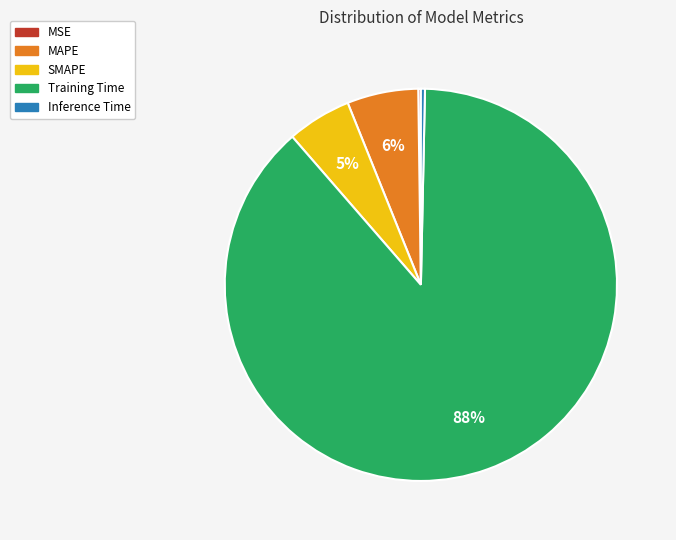

Is it true that Inference Time is 0% of the pie?

True